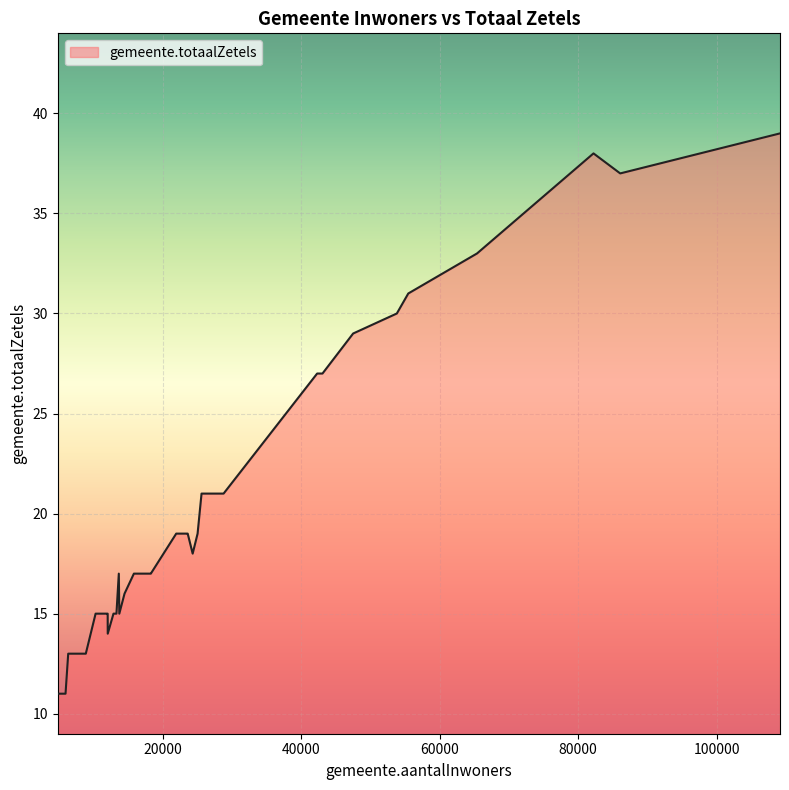

What is the smallest value displayed?

11